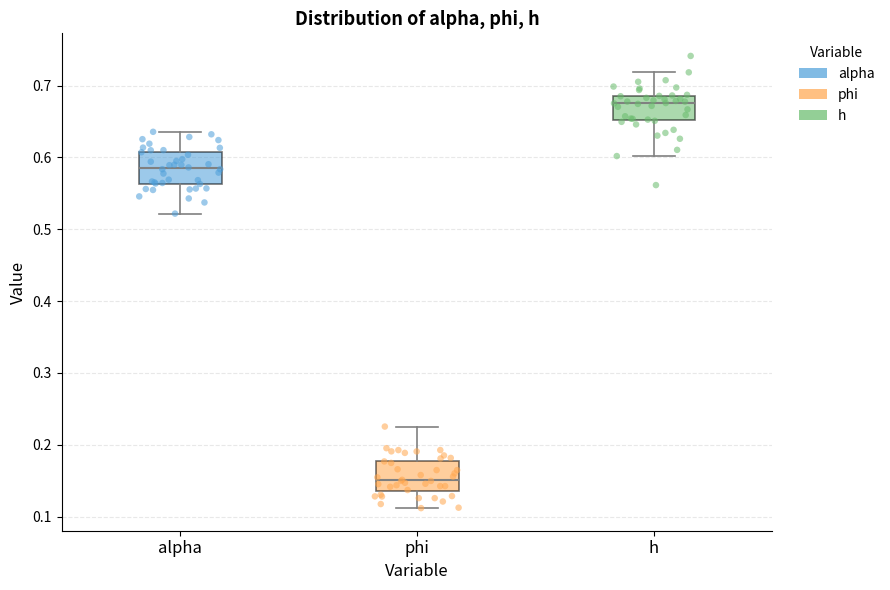

Reading left to right, read every box against the y-axis: the position of its median line, the range the box covers, and the ends of its whiskers. The values are not printed on the chart, so give them approximately, as read against the axis.

alpha: median 0.58, box 0.56 to 0.61, whiskers 0.52 to 0.64
phi: median 0.15, box 0.14 to 0.18, whiskers 0.11 to 0.23
h: median 0.68, box 0.65 to 0.69, whiskers 0.60 to 0.72